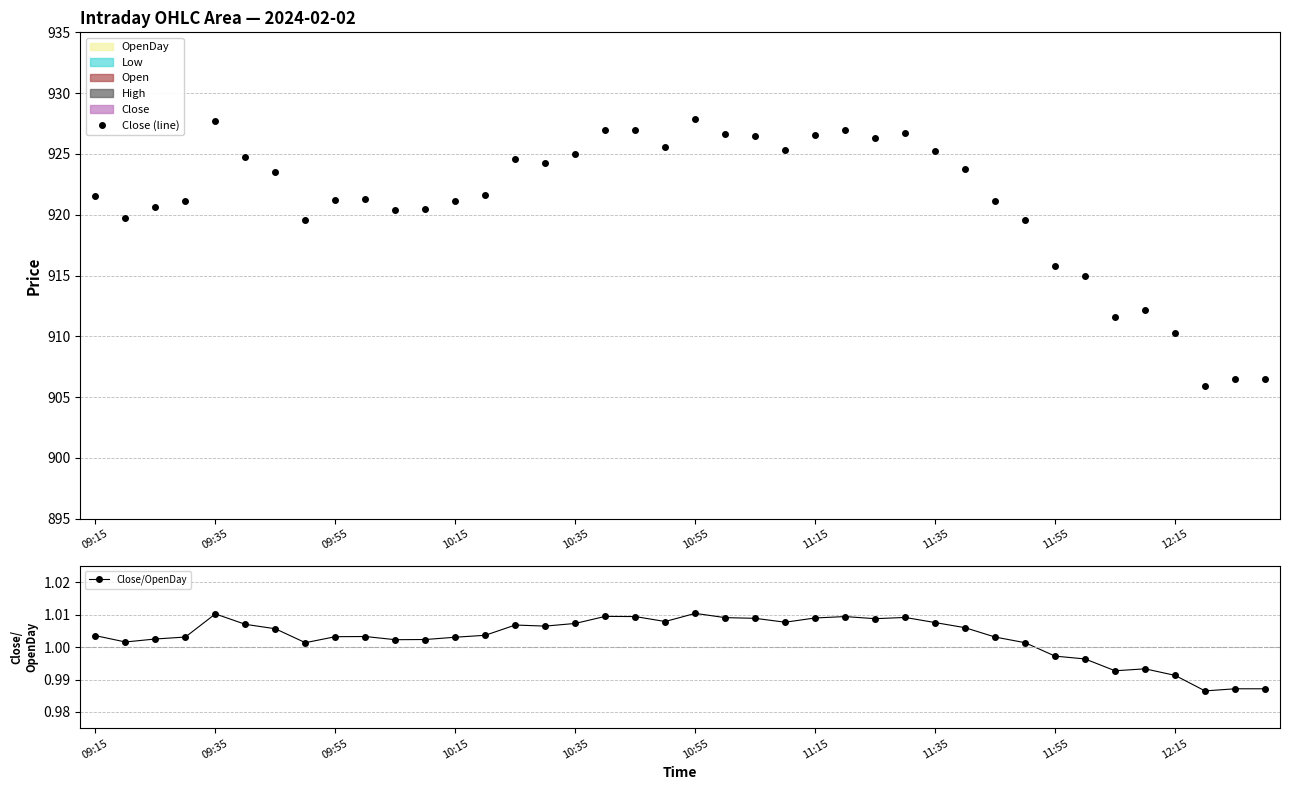

Read the Close/OpenDay value at 38.

1.0